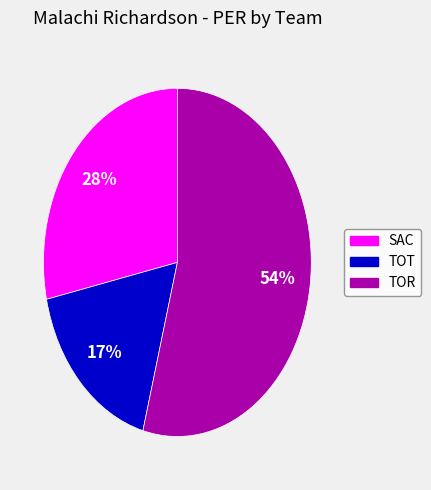

To the nearest percent, what is the difference between the SAC and TOR slice percentages?

26%